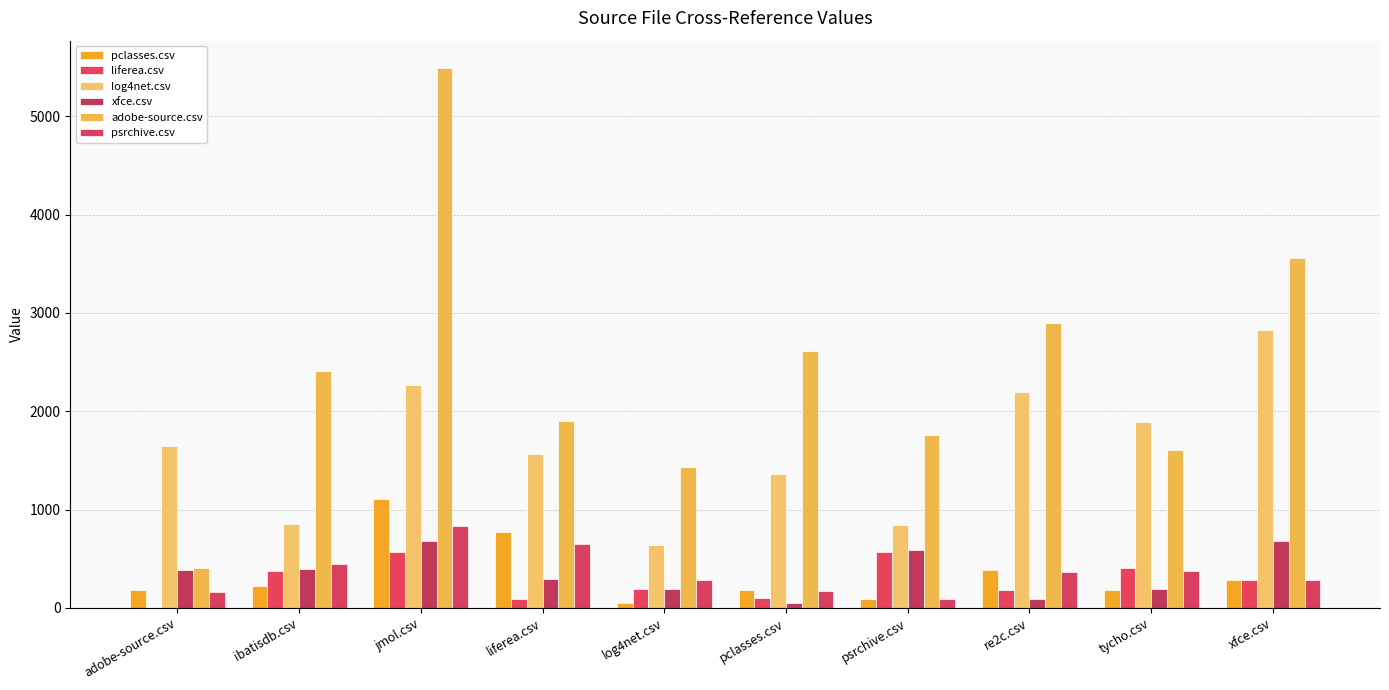

Rank the series at adobe-source.csv from lowest to highest value.

liferea.csv, psrchive.csv, pclasses.csv, xfce.csv, adobe-source.csv, log4net.csv